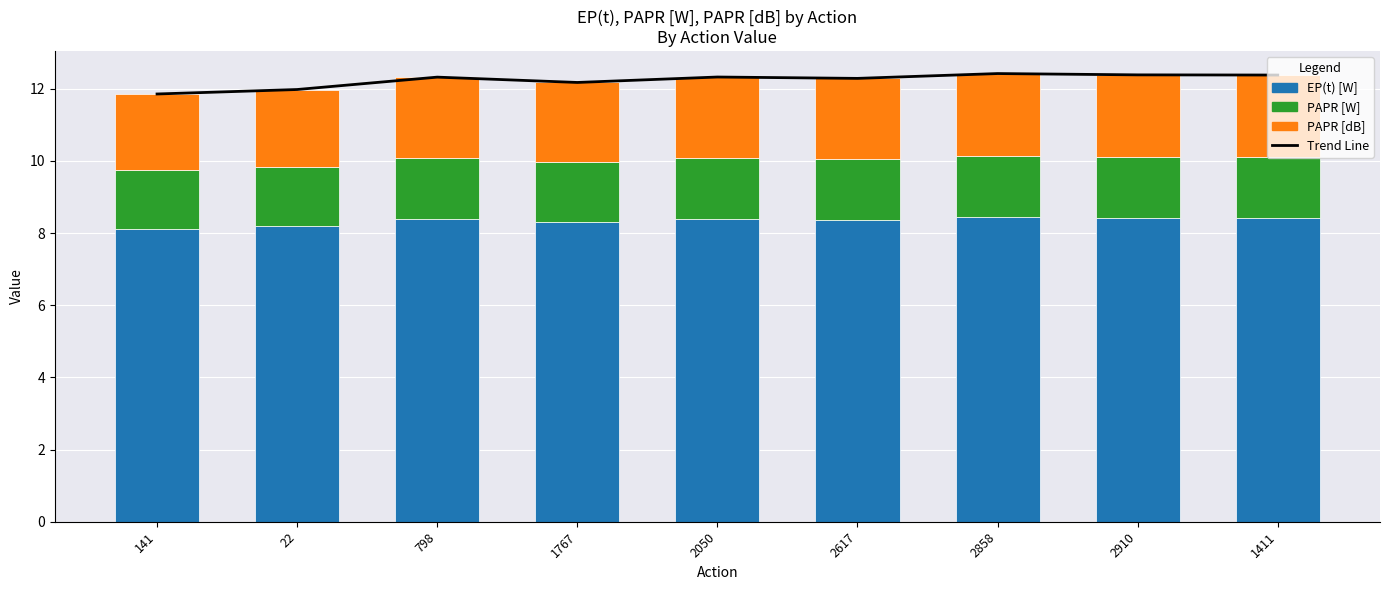

Reading left to right, transcribe all the data shown in this chart.

Trend Line: 141=11.9	22=12.0	798=12.3	1767=12.2	2050=12.3	2617=12.3	2858=12.4	2910=12.4	1411=12.4
EP(t) [W]: 141=8.1	22=8.2	798=8.4	1767=8.3	2050=8.4	2617=8.4	2858=8.5	2910=8.4	1411=8.4
PAPR [W]: 141=1.6	22=1.6	798=1.7	1767=1.7	2050=1.7	2617=1.7	2858=1.7	2910=1.7	1411=1.7
PAPR [dB]: 141=2.1	22=2.1	798=2.2	1767=2.2	2050=2.3	2617=2.2	2858=2.3	2910=2.3	1411=2.3